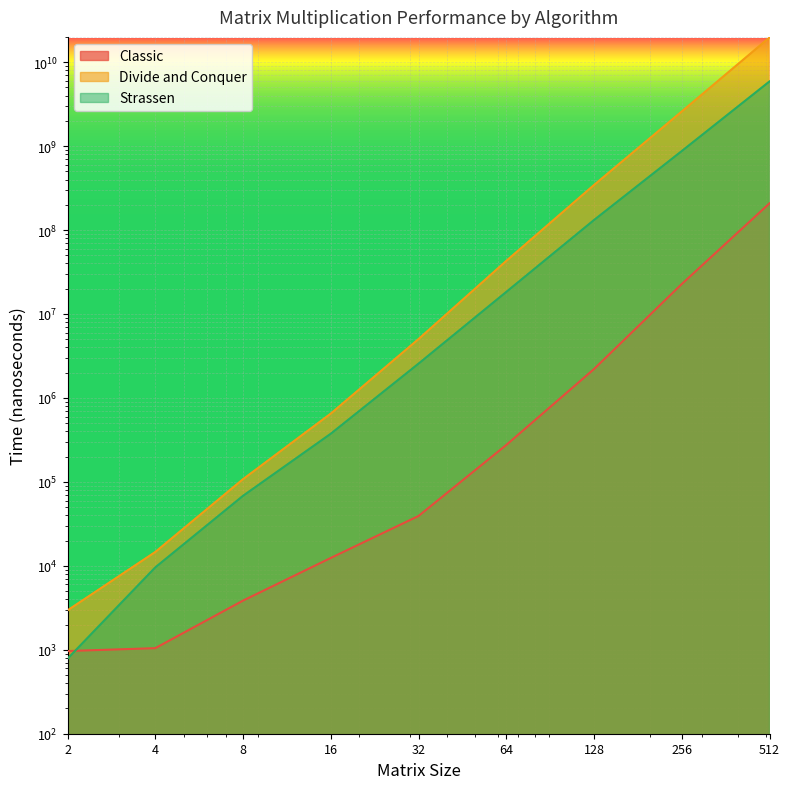

True or false: Divide and Conquer and Classic cross at least once.

False